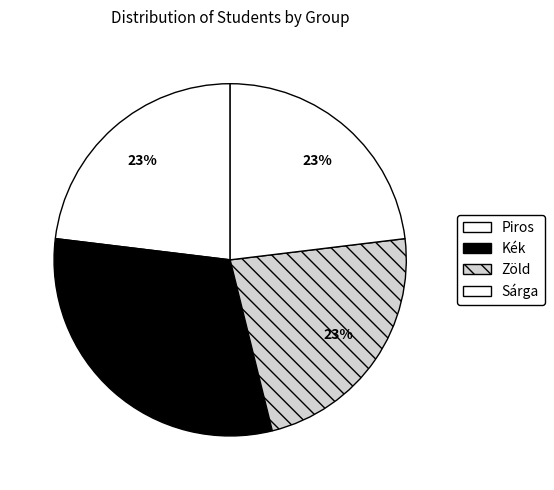

How many segments does this pie chart have?

4